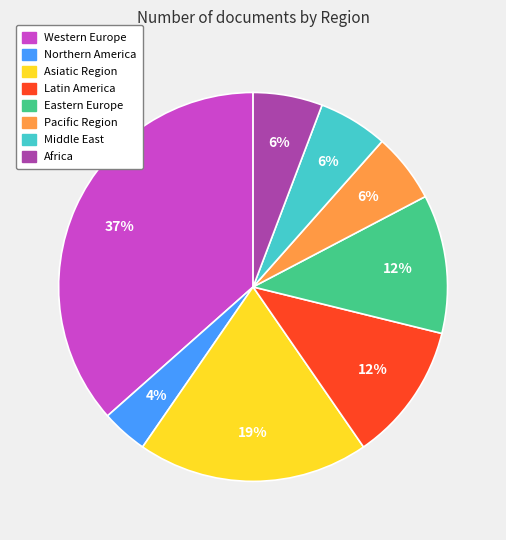

Count the number of slices in the pie.

8